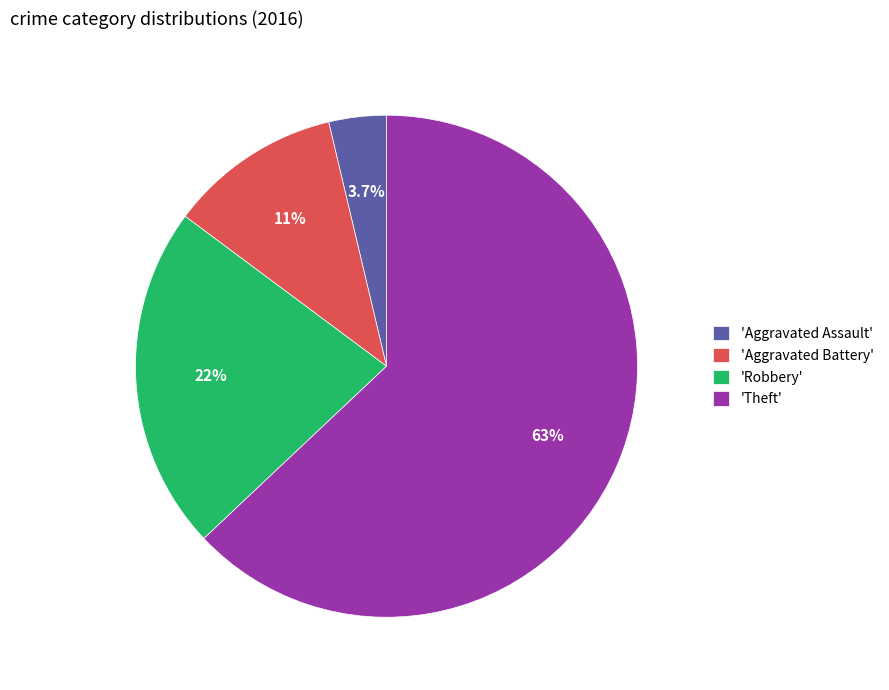

Rank the categories by value from highest to lowest.

'Theft', 'Robbery', 'Aggravated Battery', 'Aggravated Assault'